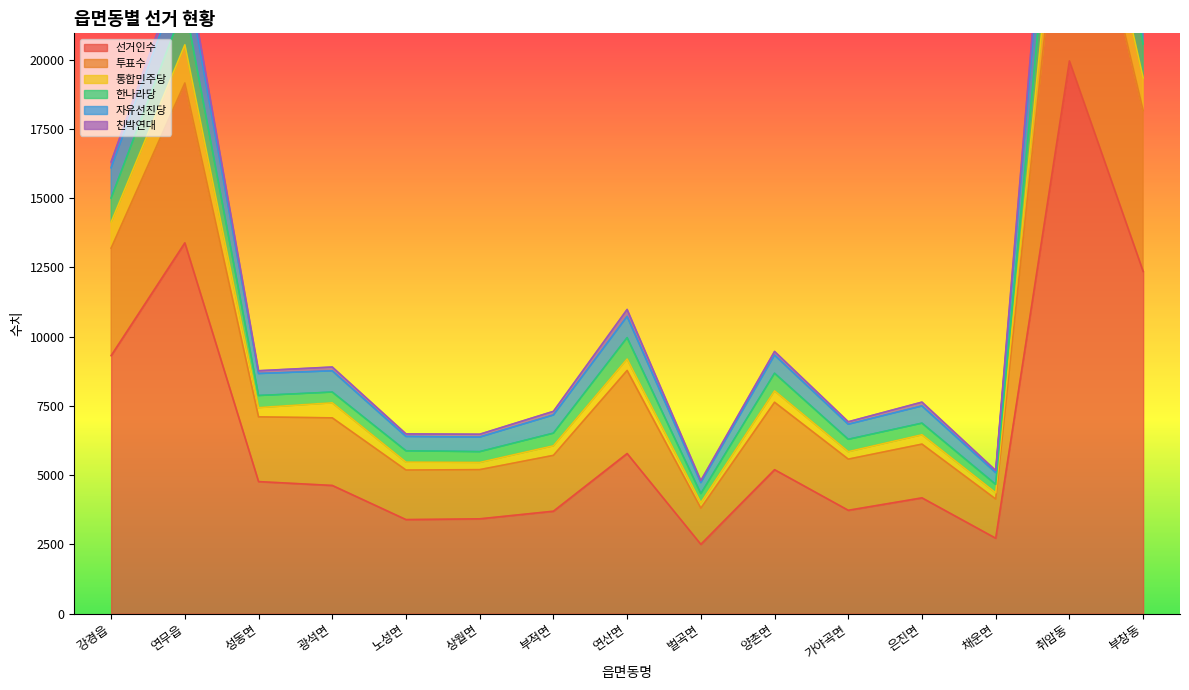

Where is the first local maximum for 한나라당?

연무읍